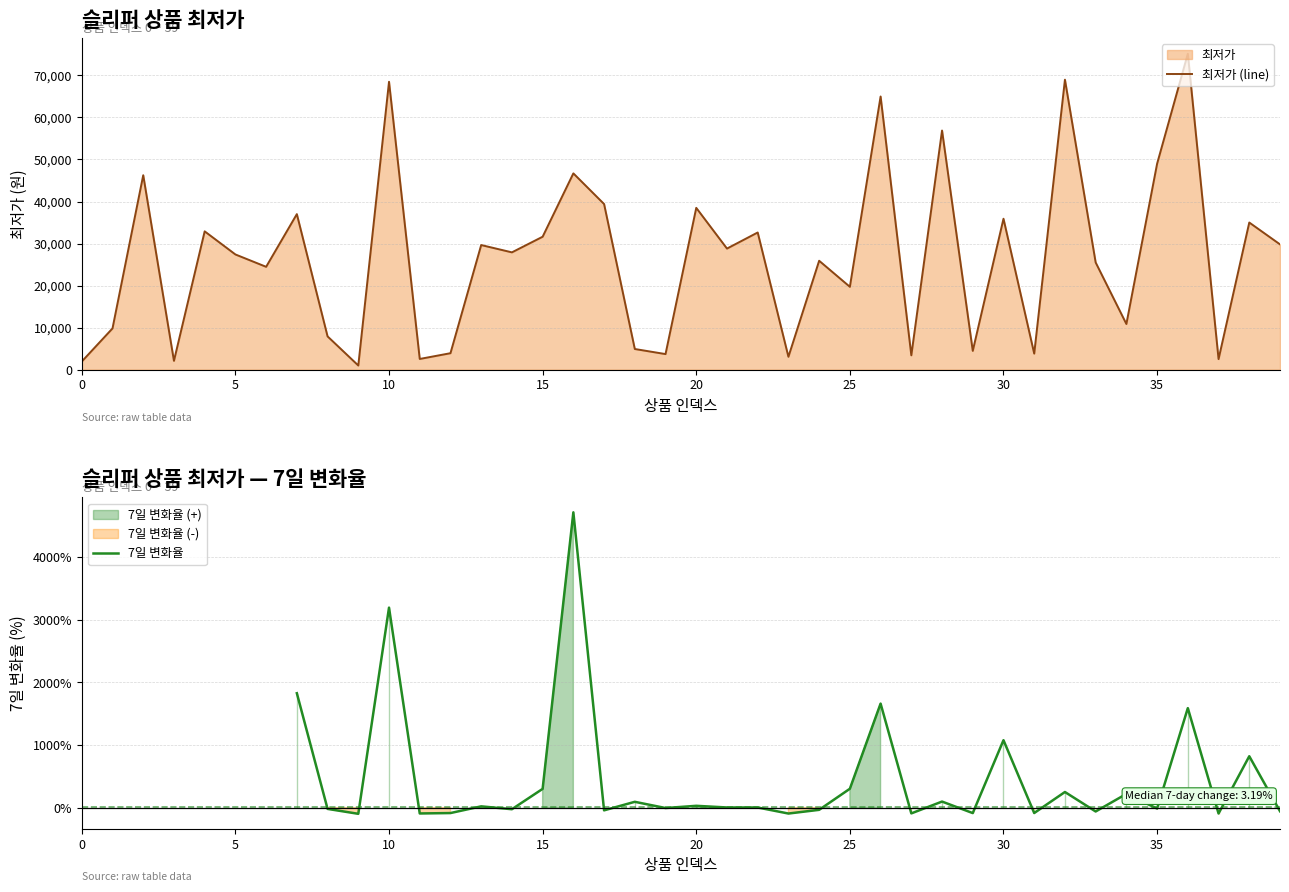

Reading left to right, transcribe all the data shown in this chart.

0=1920	1=9800	2=46260	3=2080	4=32900	5=27400	6=24460	7=37000	8=7900	9=970	10=68500	11=2530	12=3900	13=29640	14=27900	15=31620	16=46700	17=39400	18=4900	19=3690	20=38490	21=28800	22=32630	23=3050	24=25900	25=19700	26=65000	27=3390	28=56900	29=4450	30=35900	31=3800	32=69000	33=25490	34=10850	35=49000	36=75170	37=2490	38=35000	39=29800